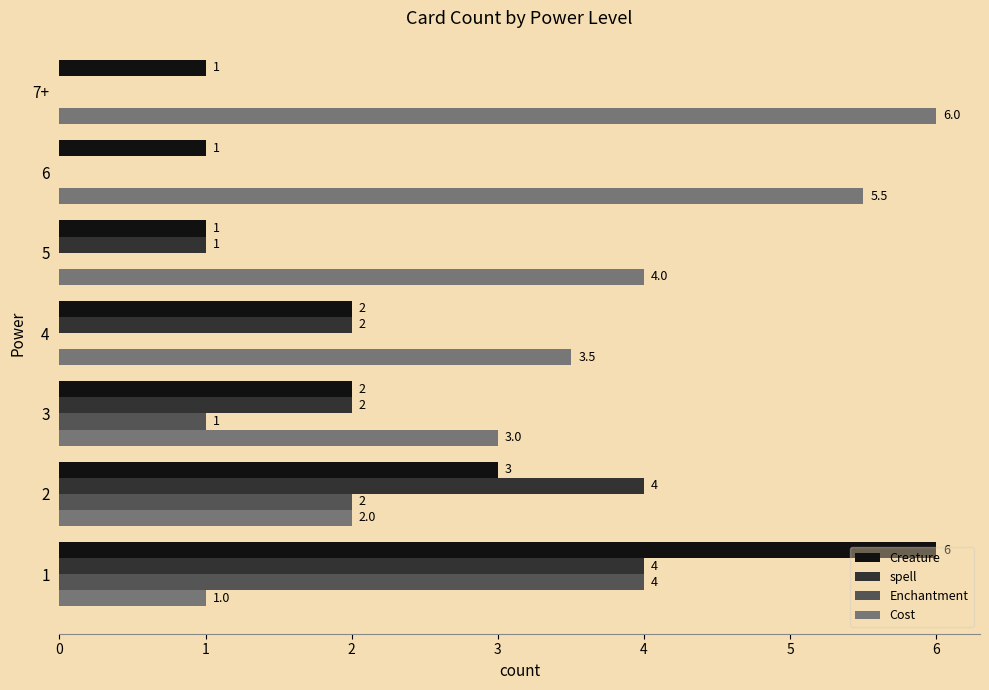

What is the approximate value of spell at 1?

4.0